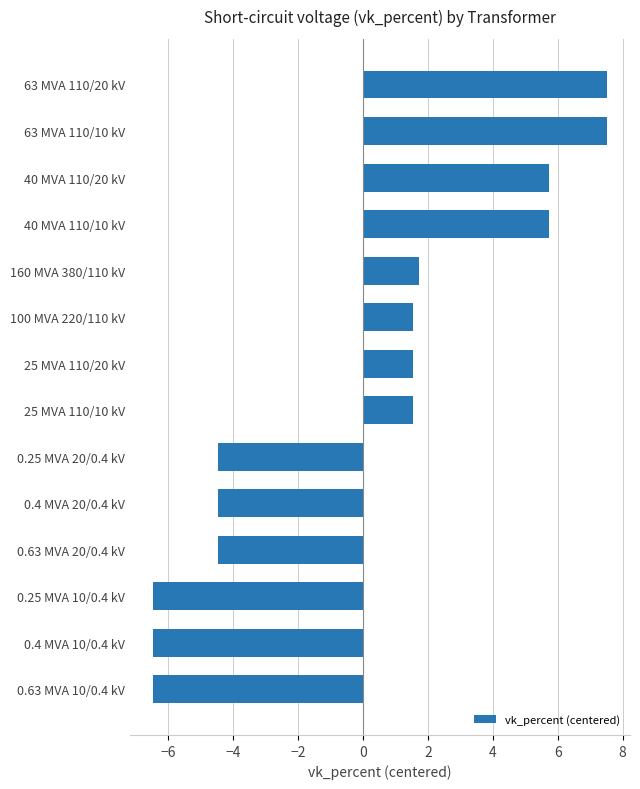

How many distinct data groups are displayed?

1